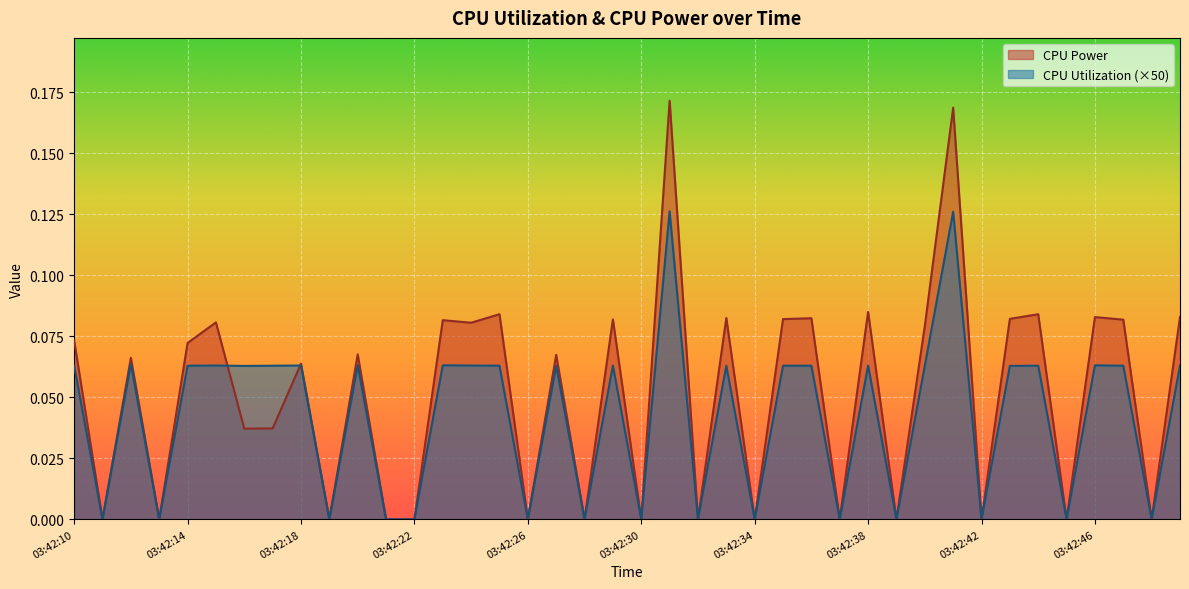

How many interior local valleys does the CPU Utilization series have?

14